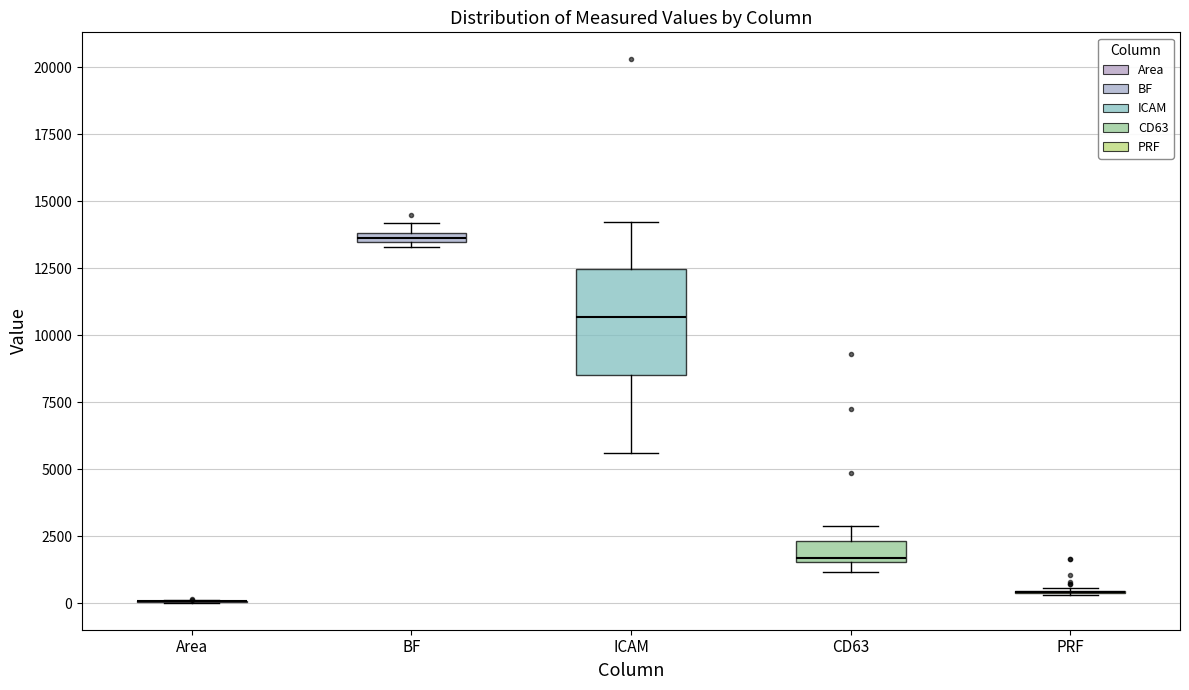

Which box is the tallest, from its lower edge to its upper edge?

ICAM